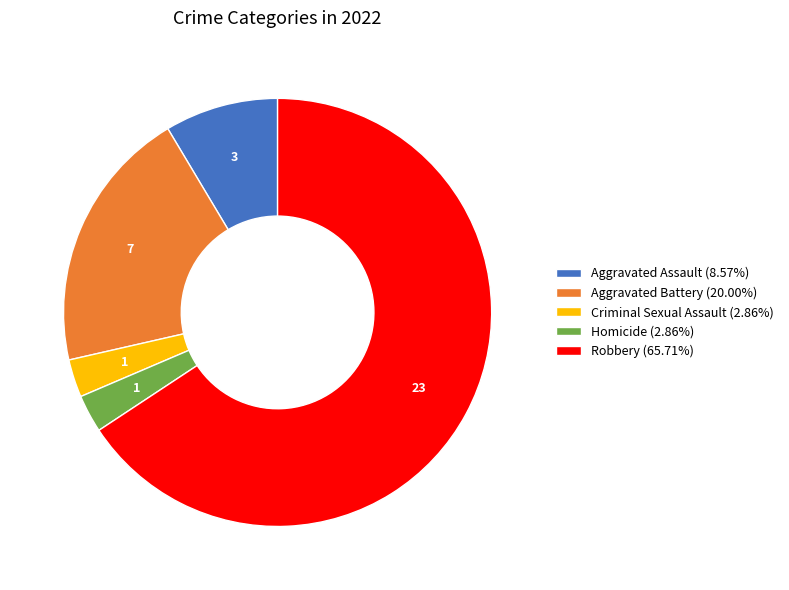

Approximately how many times larger is the value at Robbery (65.71%) compared to Homicide (2.86%)?

23.0